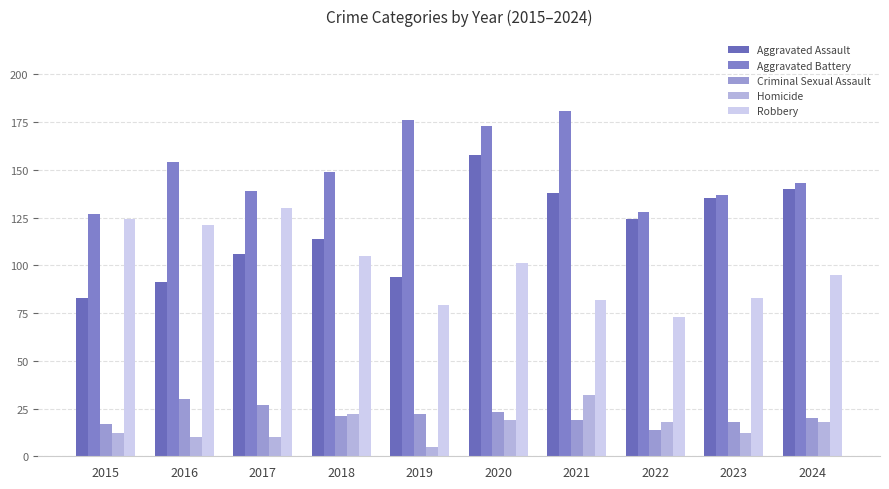

At how many categories does at least one series exceed 129?

8